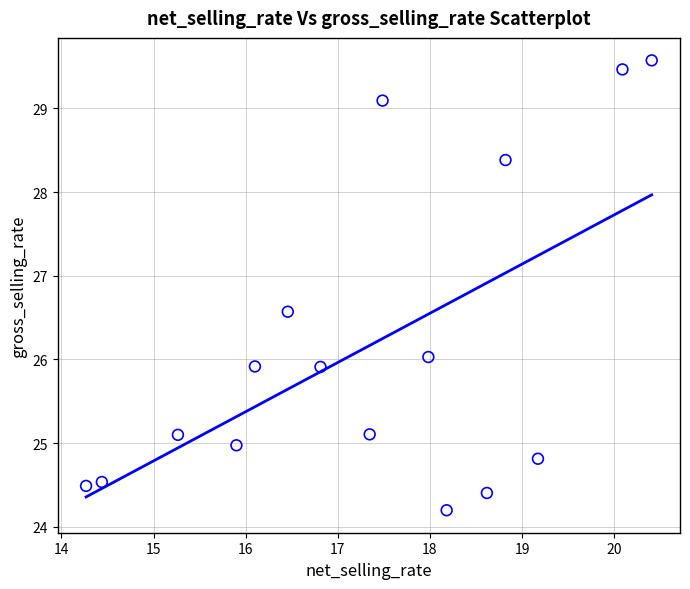

What is the range of Y values (max minus min)?

5.4